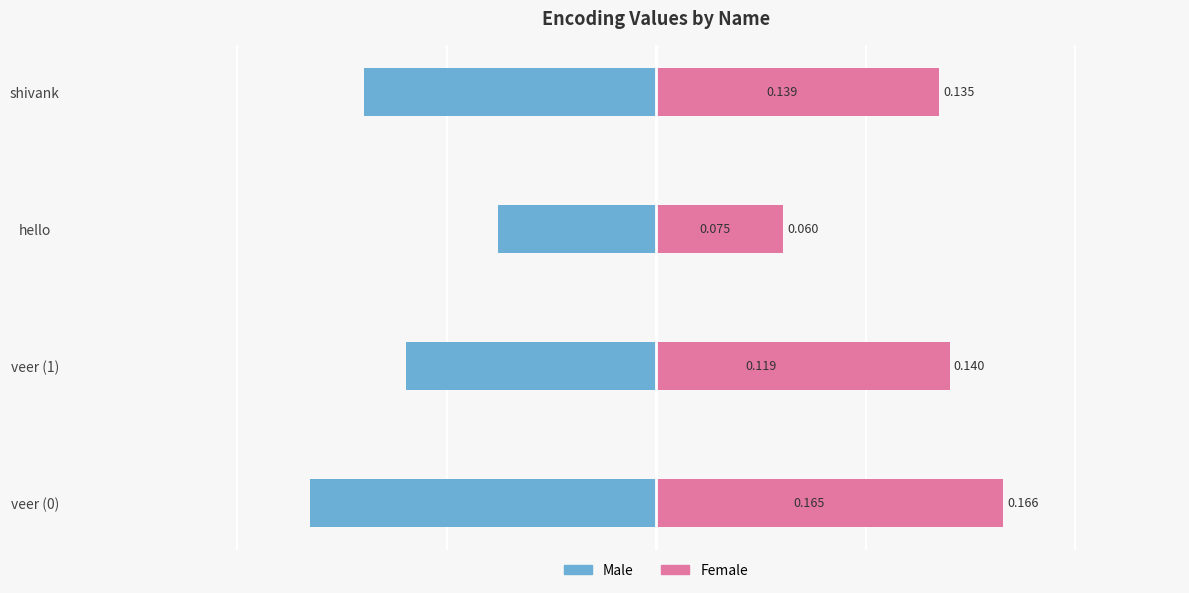

The value of Male at veer (1) is -0.1. True or false?

True